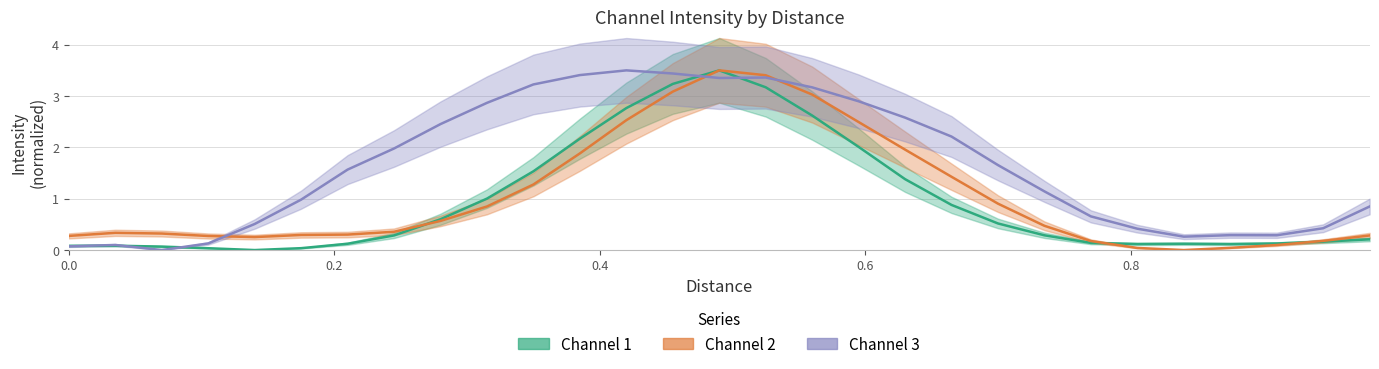

Reading left to right, transcribe all the data shown in this chart.

Channel 1: 0.1	0.1	0.1	0.0	0.0	0.0	0.1	0.3	0.6	1.0	1.5	2.2	2.8	3.2	3.5	3.2	2.6	2.0	1.4	0.9	0.5	0.3	0.1	0.1	0.1	0.1	0.1	0.2	0.2
Channel 2: 0.3	0.3	0.3	0.3	0.3	0.3	0.3	0.4	0.6	0.8	1.3	1.9	2.5	3.1	3.5	3.4	3.0	2.5	2.0	1.4	0.9	0.5	0.2	0.0	0.0	0.0	0.1	0.2	0.3
Channel 3: 0.1	0.1	0.0	0.1	0.5	1.0	1.6	2.0	2.5	2.9	3.2	3.4	3.5	3.4	3.4	3.4	3.2	2.9	2.6	2.2	1.7	1.1	0.7	0.4	0.3	0.3	0.3	0.4	0.8